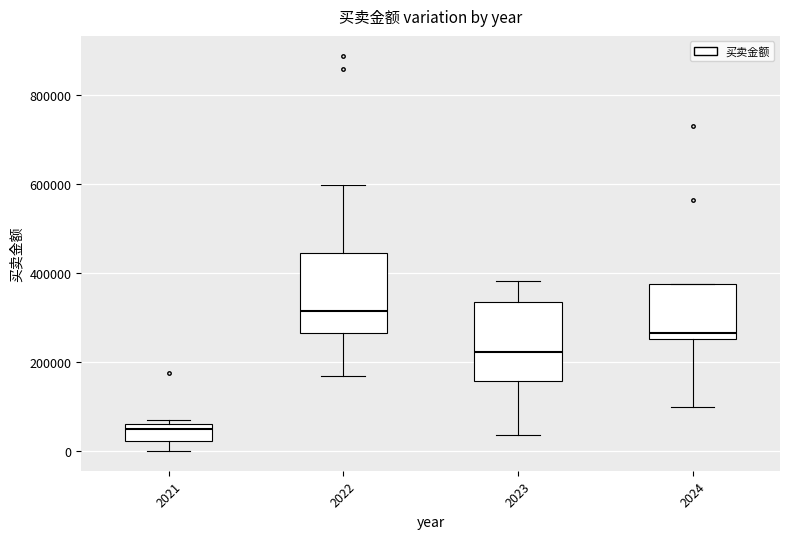

Where is the lower edge of the box at x = 2024 on the y-axis? The values are not printed on the chart, so give them approximately, as read against the axis.

260000